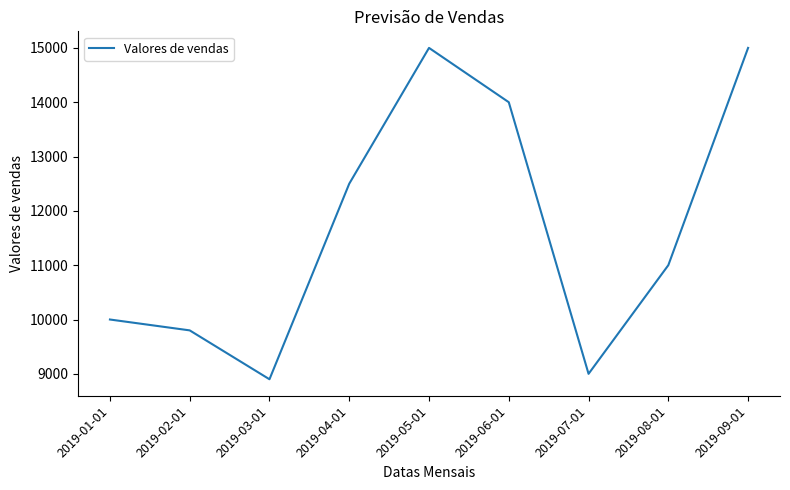

Which has a higher value, 2019-01-01 or 2019-02-01?

2019-01-01